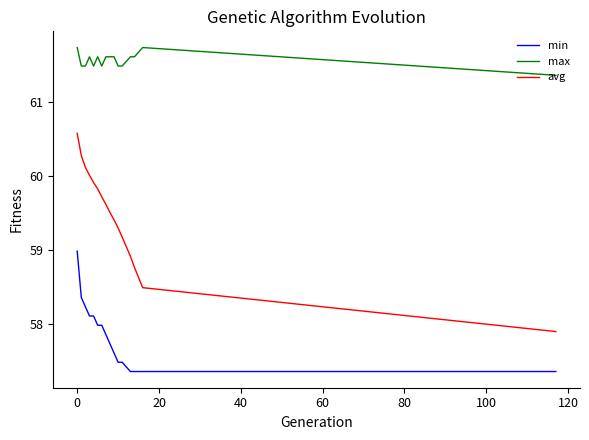

What is the lowest value of the avg series?

57.9